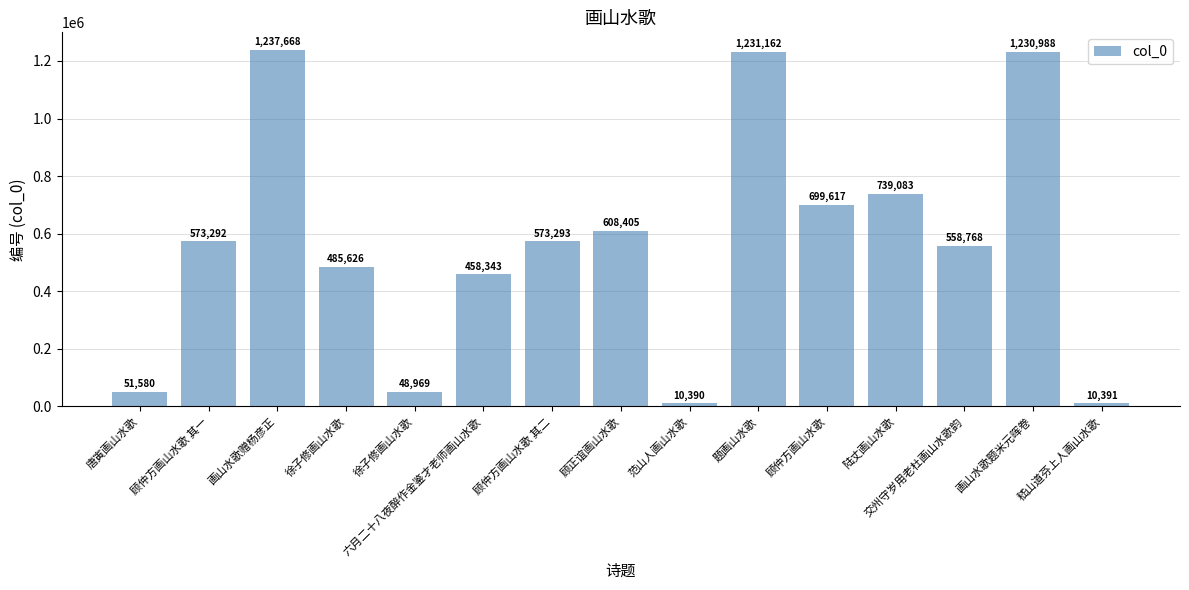

Approximately how many times larger is the value at 顾仲方画山水歌 compared to 六月二十八夜醉作金鉴才老师画山水歌?

1.5